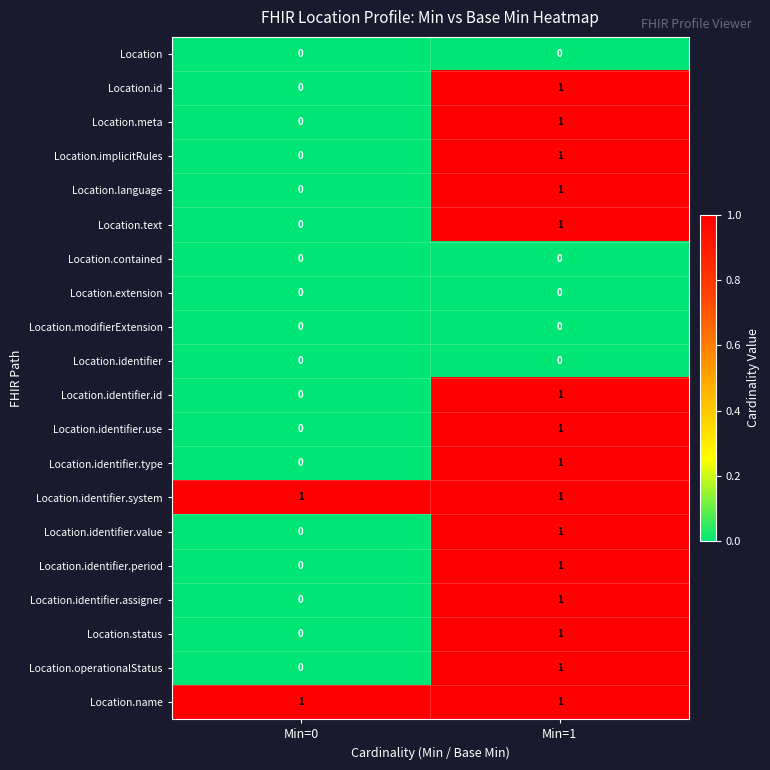

Is the value of Location.meta at Min=1 greater than the value of Location.modifierExtension at Min=1?

Yes